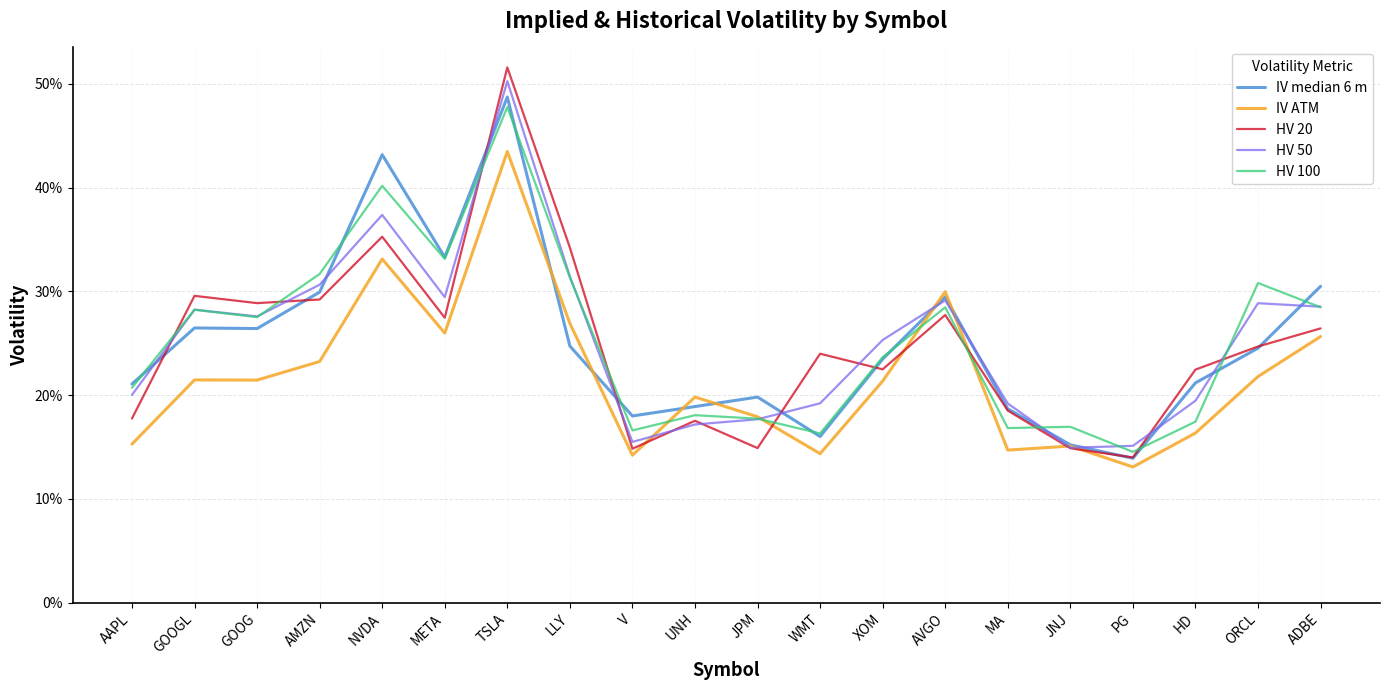

What is the label of the 14th point from the right?

TSLA